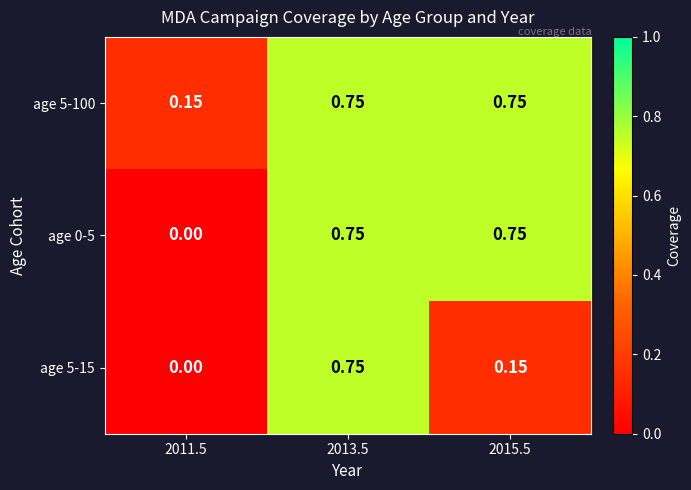

What is the difference between the highest and lowest values at 2015.5?

0.6